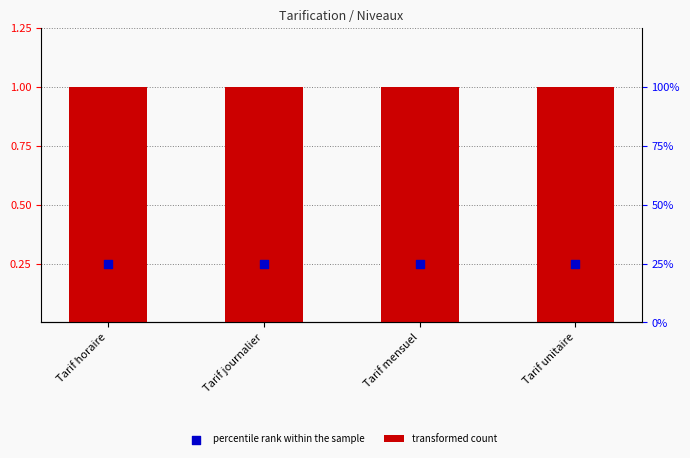

Which series reaches the minimum Y coordinate?

percentile rank within the sample